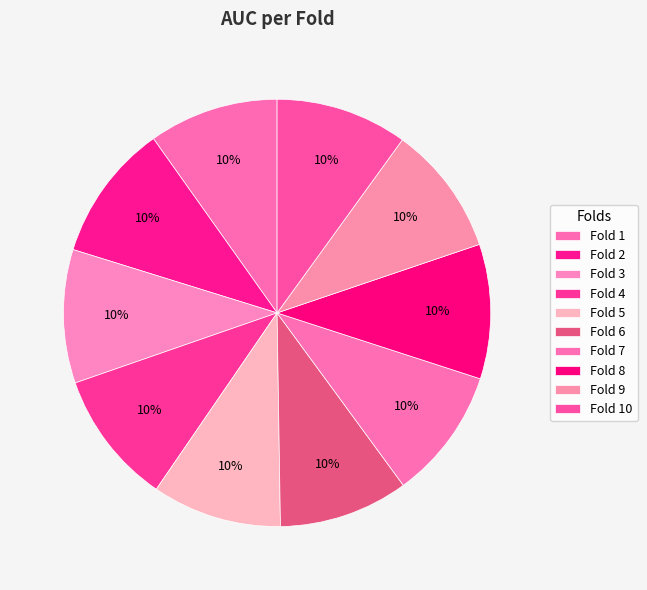

What percentage do Fold 5 and Fold 10 together represent?

19.8%